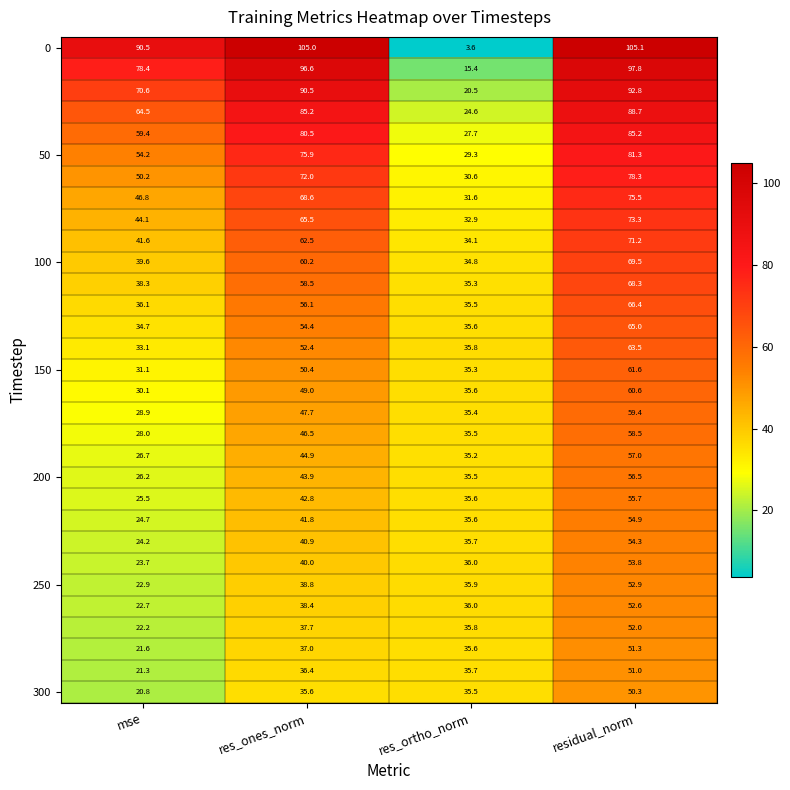

At which category is the sum across all series the highest?

residual_norm